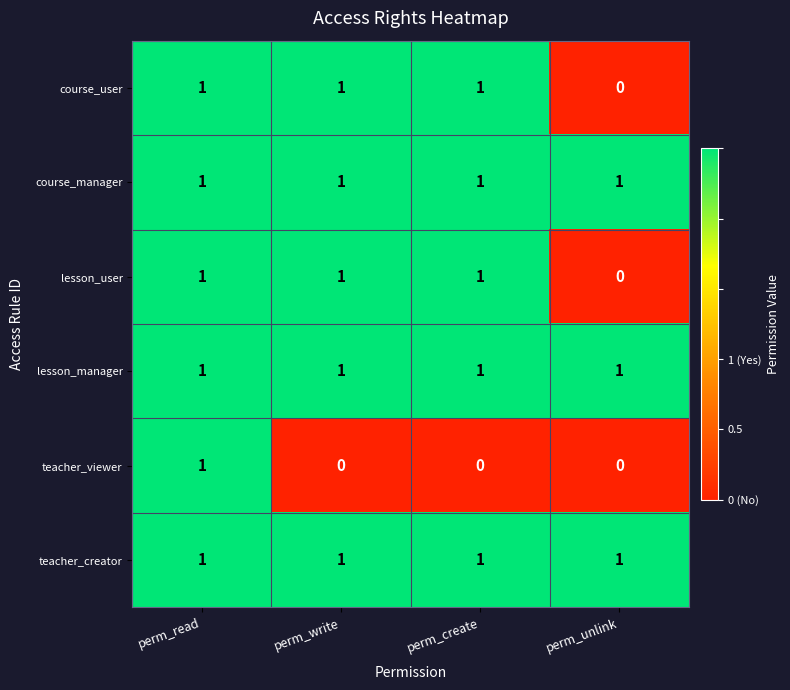

The value of teacher_viewer at perm_read is 1. True or false?

True